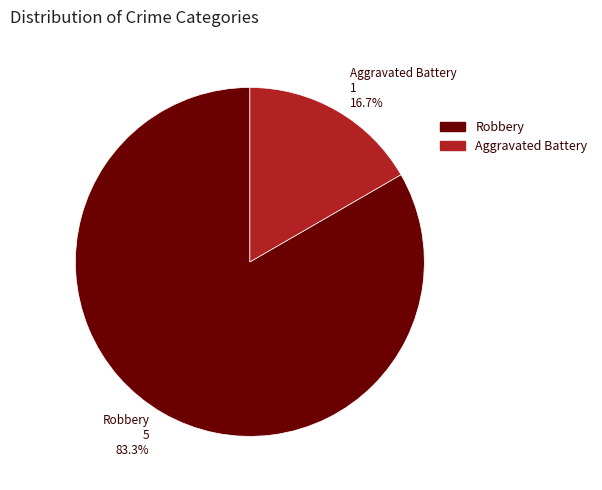

The Aggravated Battery slice represents 25% of the pie. True or false?

False